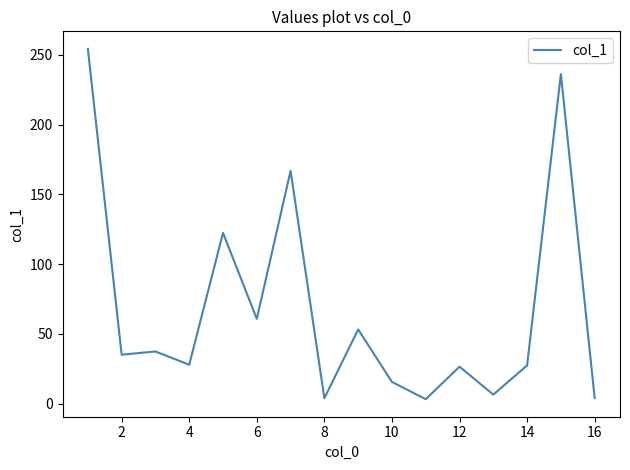

Does the chart display data point markers on the line(s)?

No